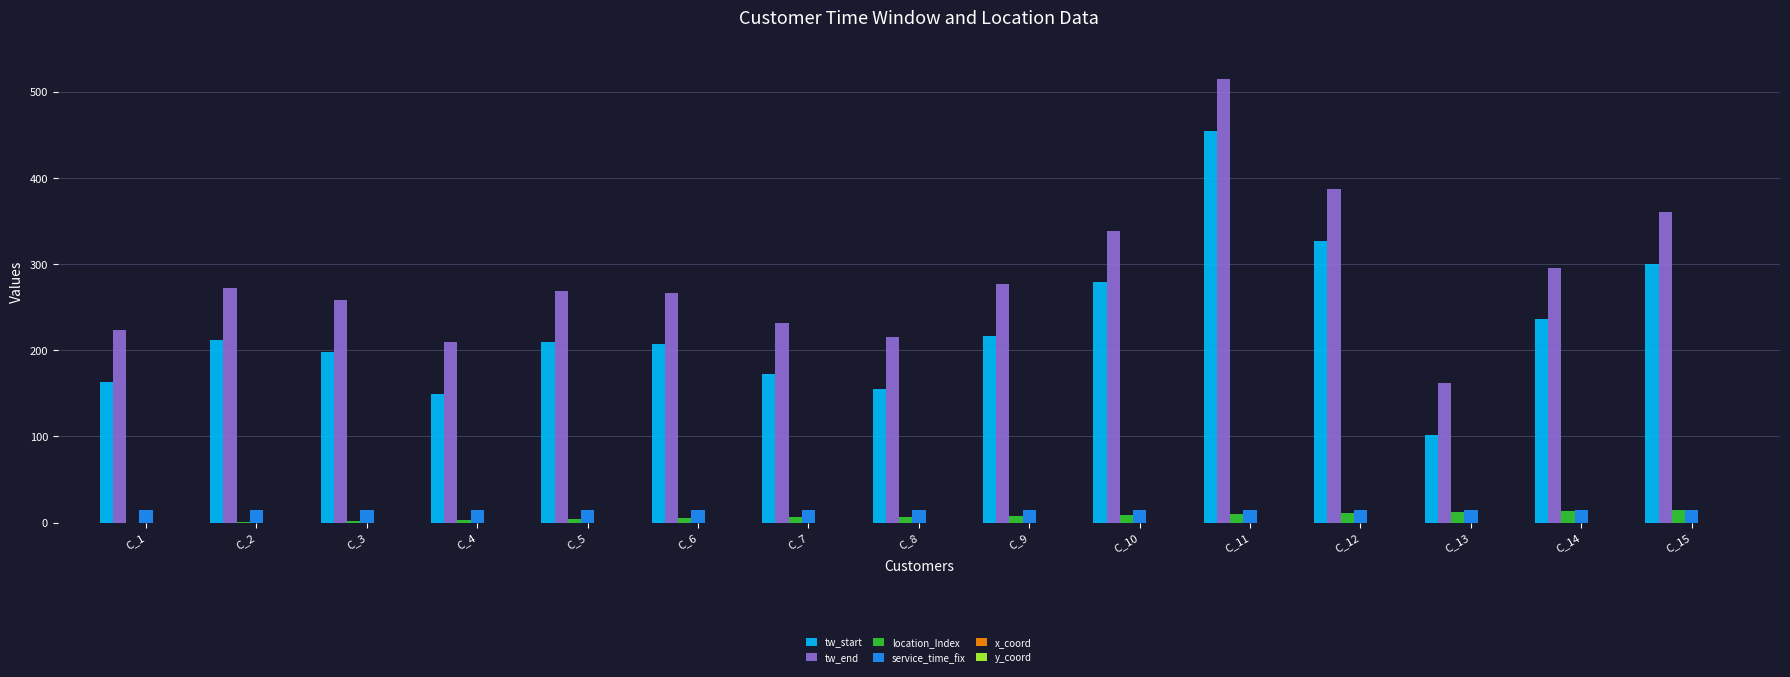

At which category is the sum across all series the highest?

C_11